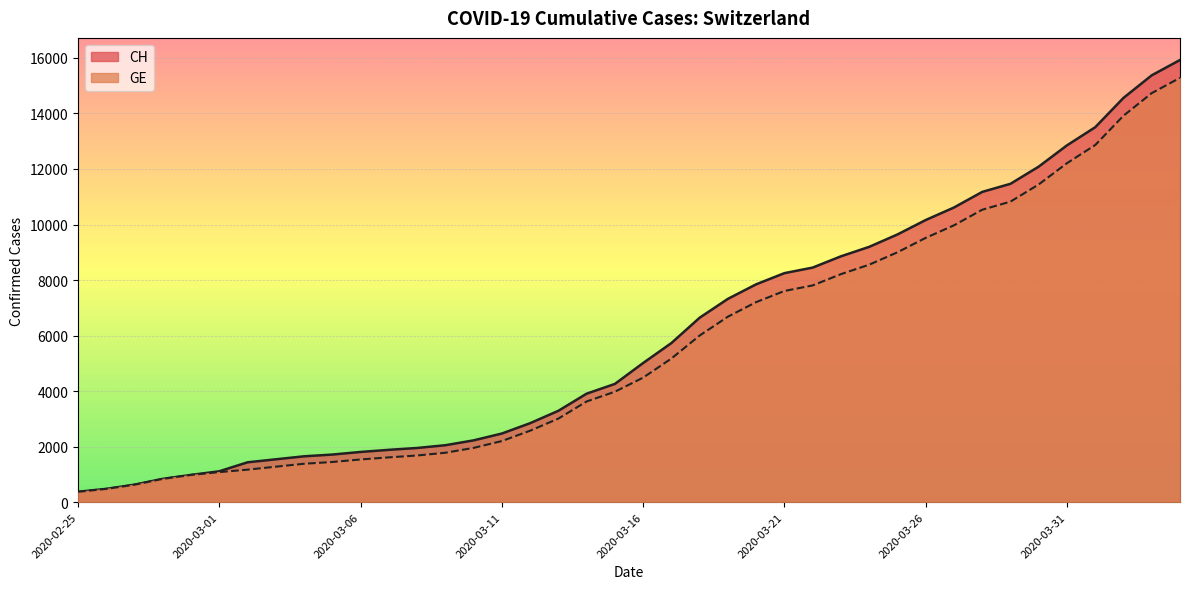

How many data points in CH are less than 5012?

20